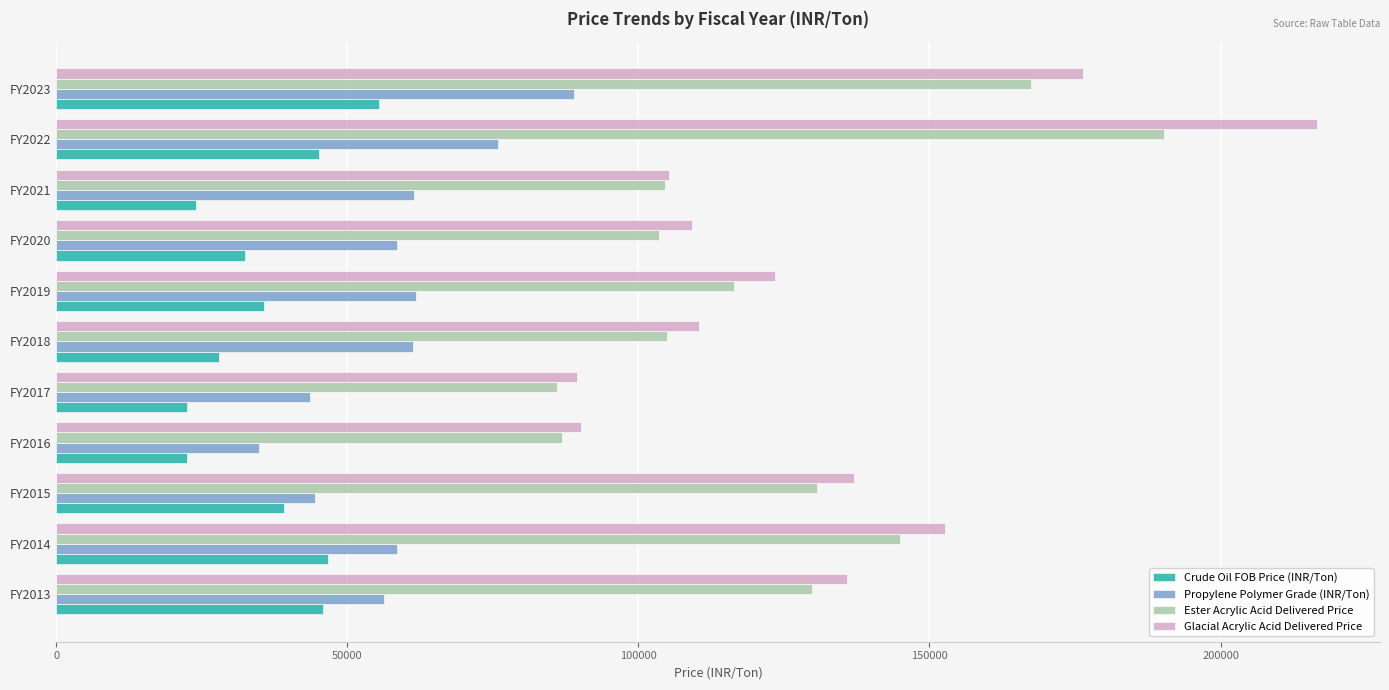

The value of Propylene Polymer Grade (INR/Ton) at FY2023 is 18545.0. True or false?

False